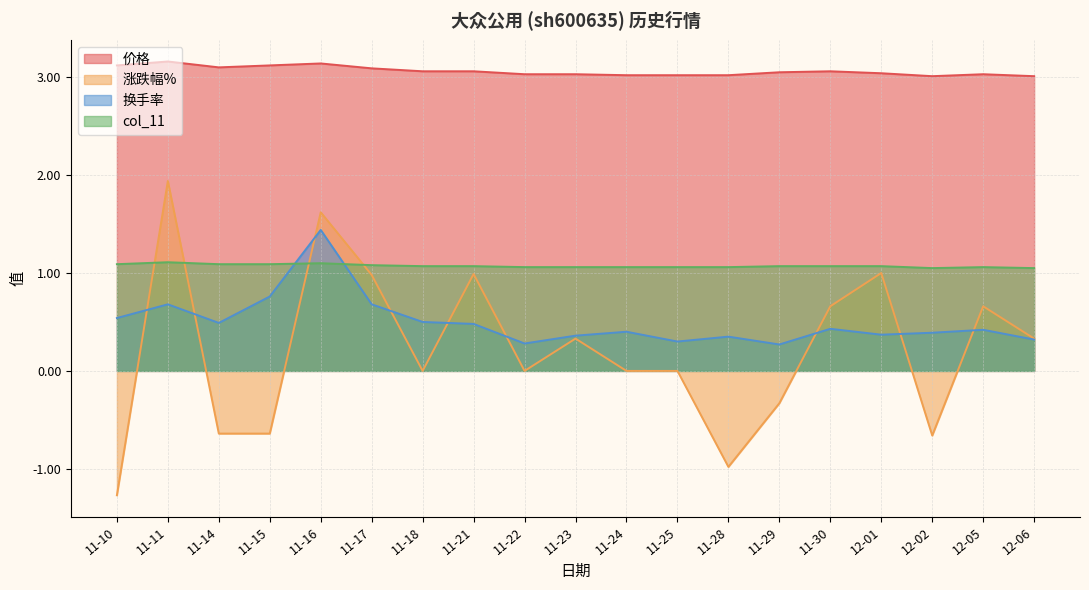

True or false: 价格 has a value of 1.8 at 11-29.

False